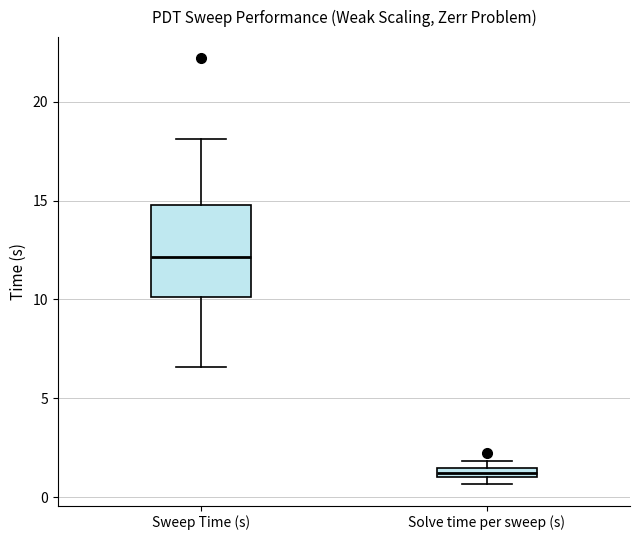

Which box has the highest median line?

Sweep Time (s)